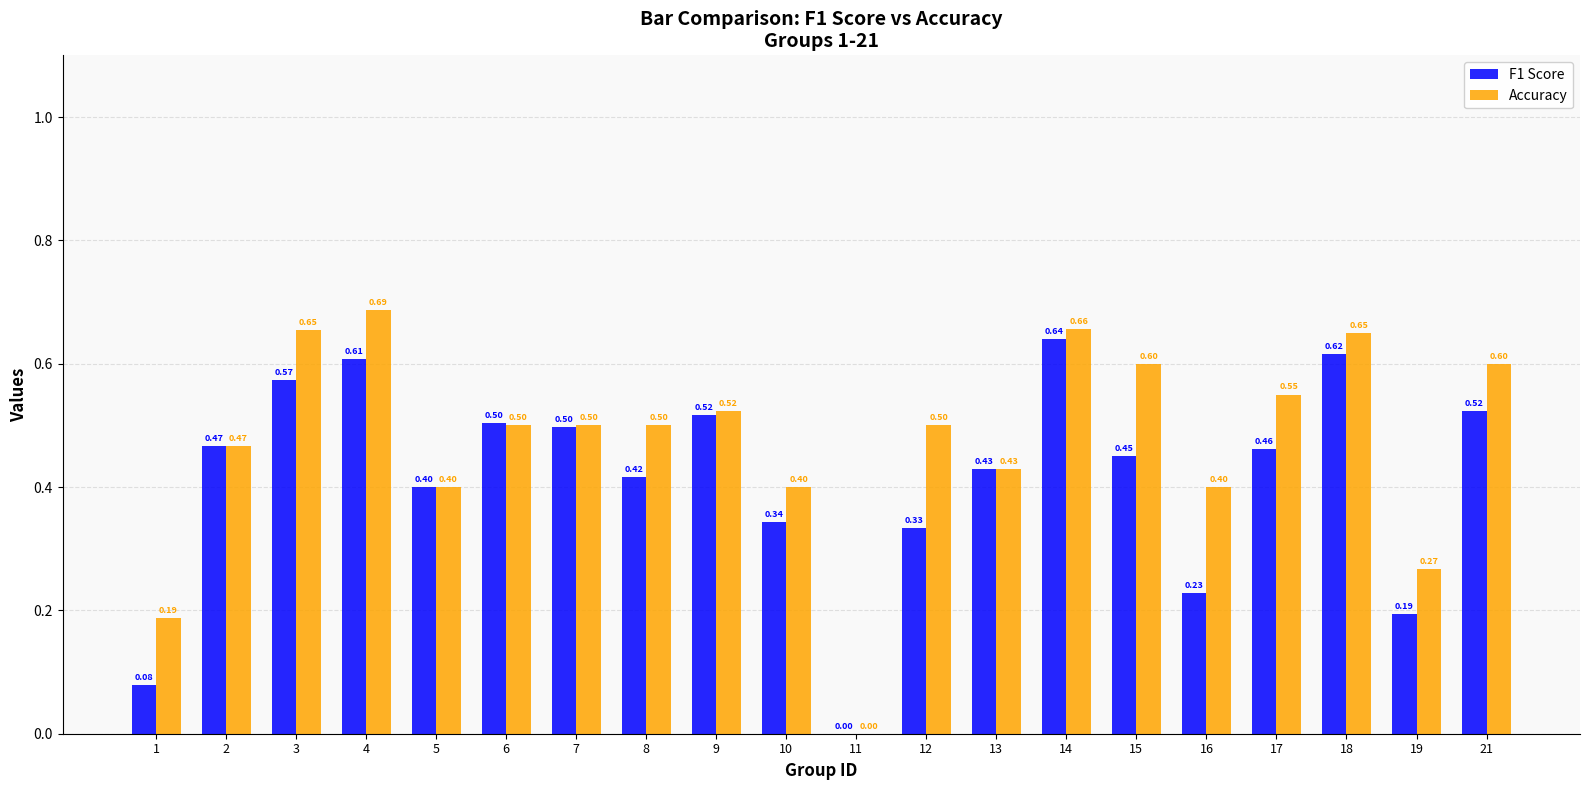

The F1 Score series shows 0.4 at 13. True or false?

True